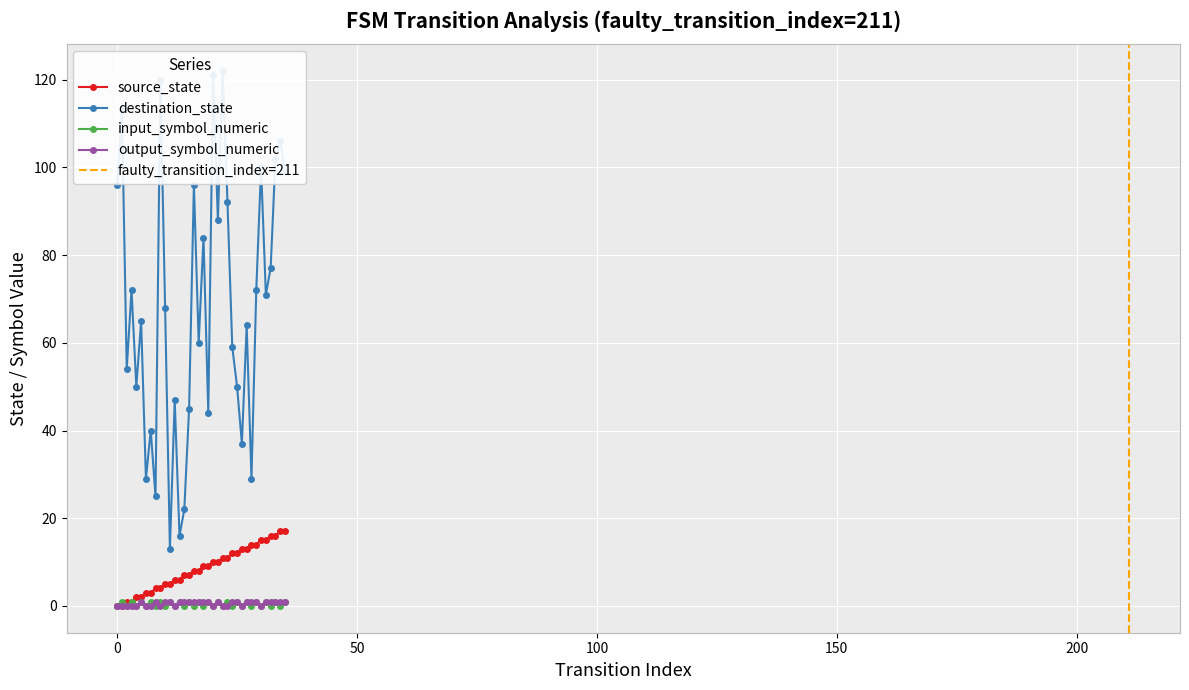

What is the maximum value for source_state?

17